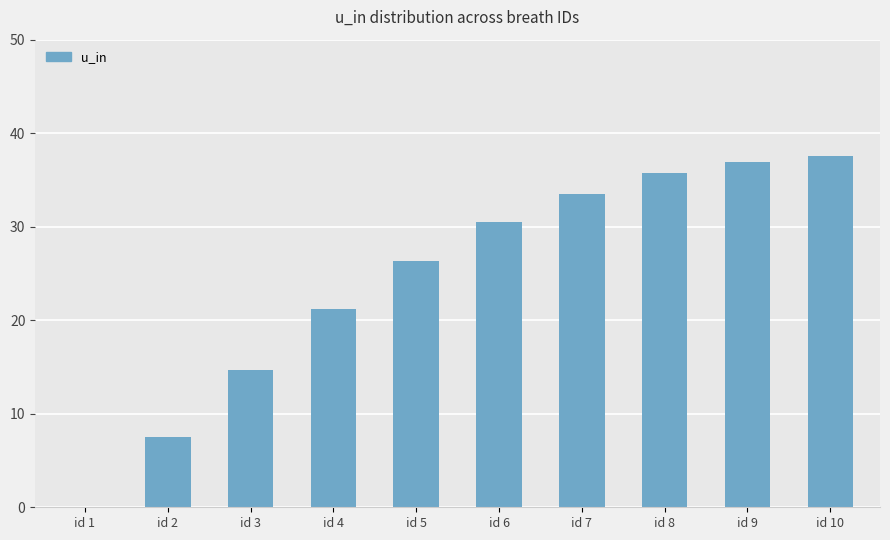

What is the sum of all values?

244.0